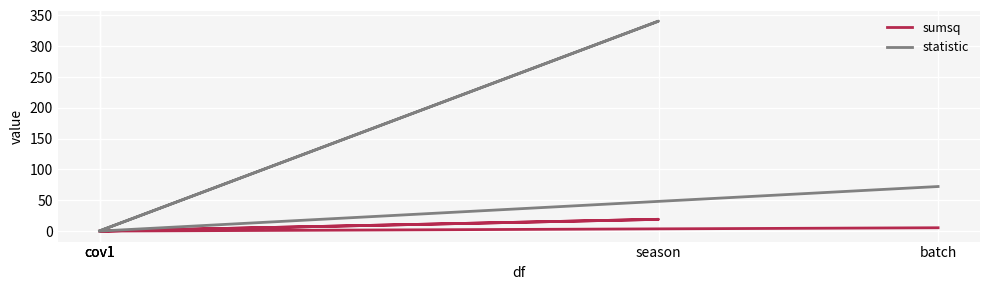

What is the difference between the statistic values at cov1 and cov1?

0.3